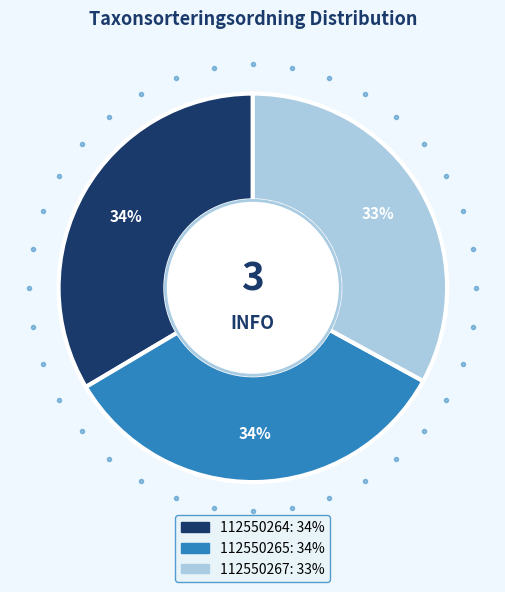

How many slices are in this pie chart?

3